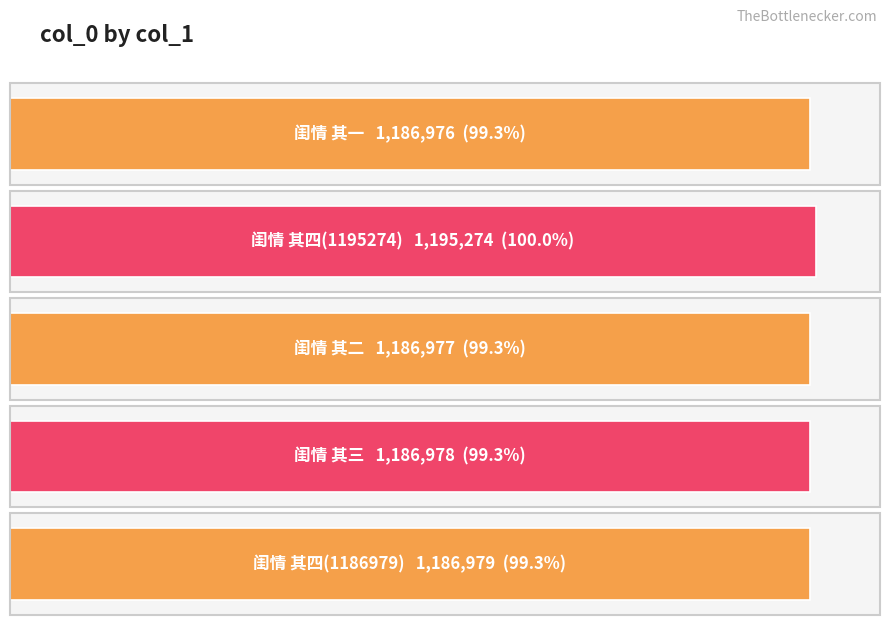

Are the bars grouped side by side (vs. stacked)?

No